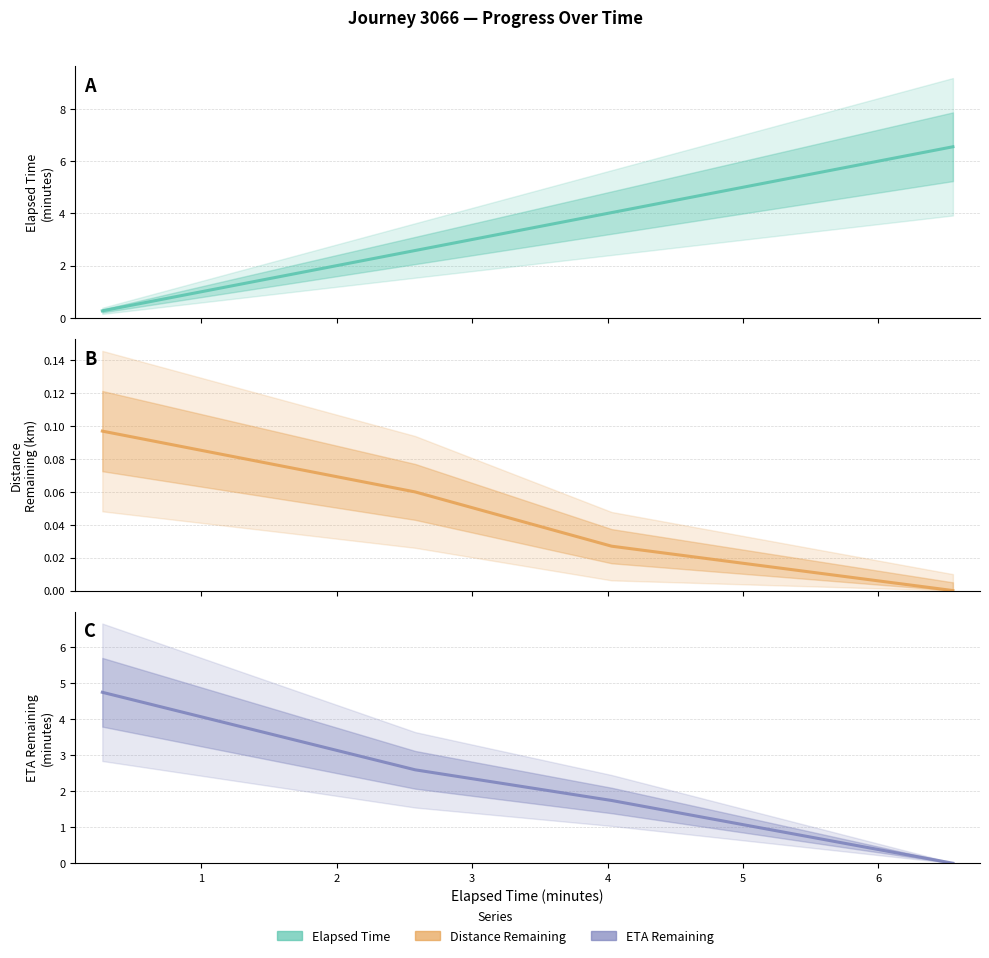

How many lines are shown in the chart?

3